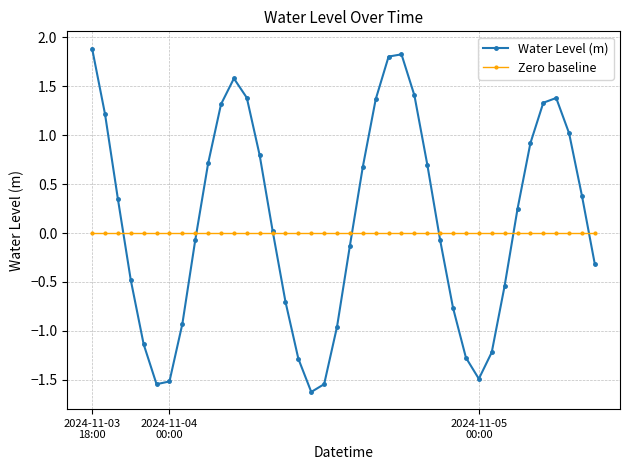

List the series in order of their peak value, lowest first.

Zero baseline, Water Level (m)